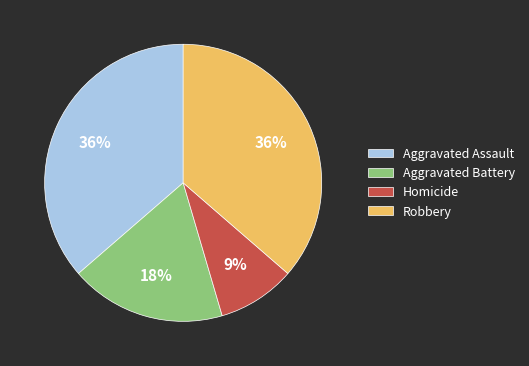

What is the ratio of the value at Robbery to the value at Aggravated Assault?

1.0